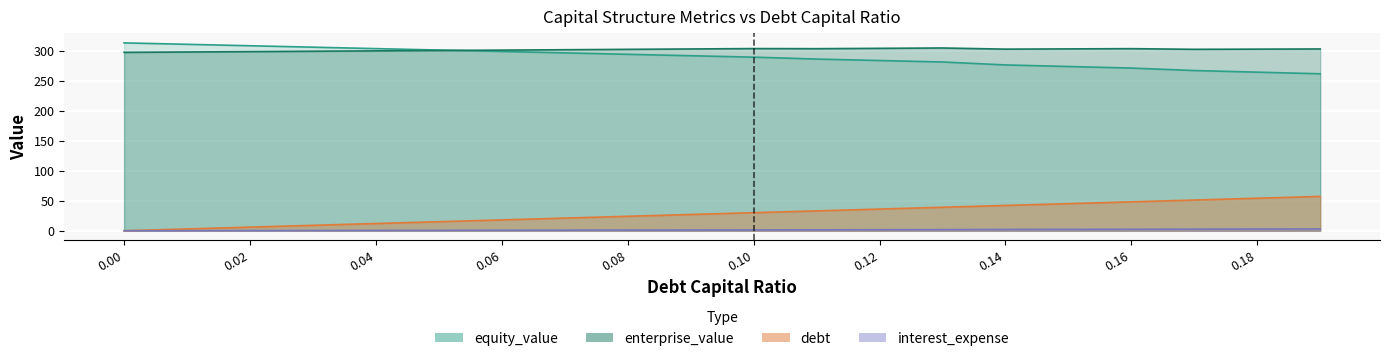

True or false: enterprise_value and debt intersect in this chart.

False